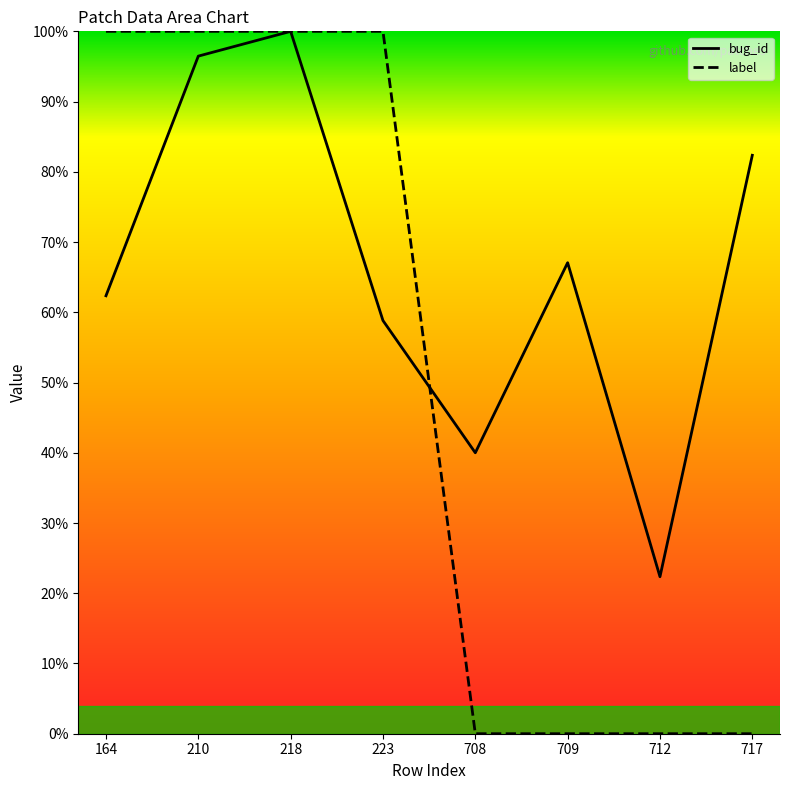

What is the total value across all series at 708?

40.0